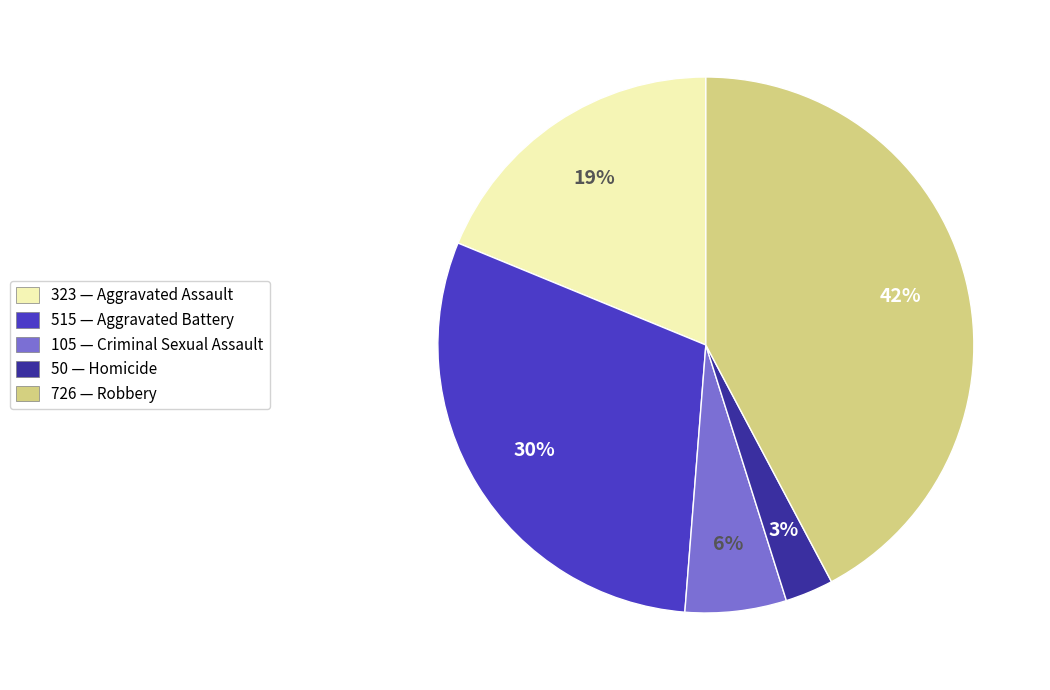

Which has a higher value, 515 — Aggravated Battery or 323 — Aggravated Assault?

515 — Aggravated Battery